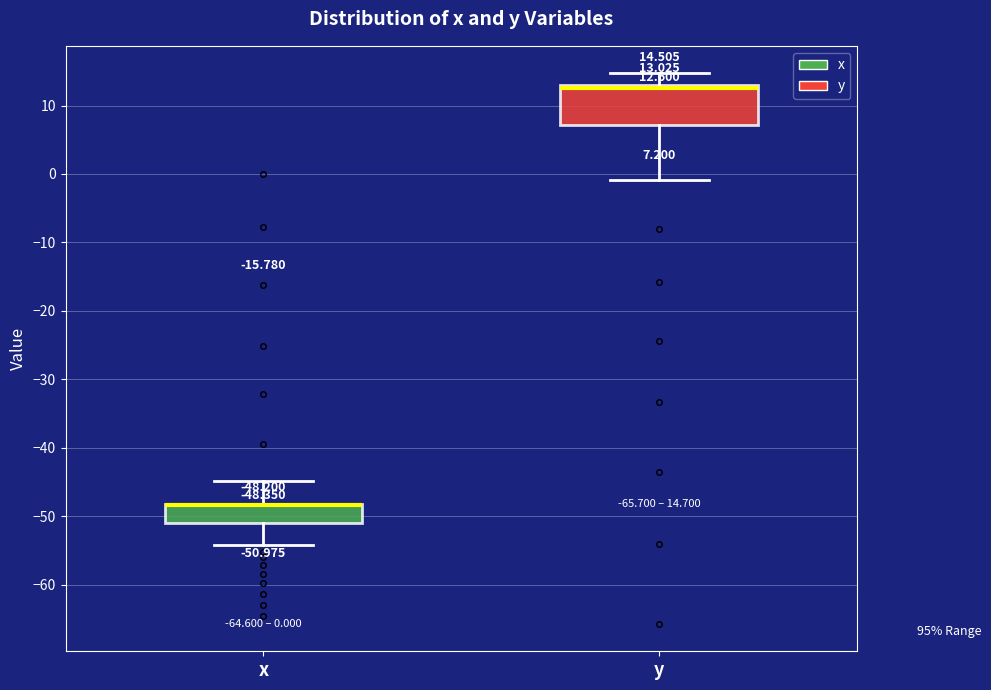

Which box is the tallest, from its lower edge to its upper edge?

y